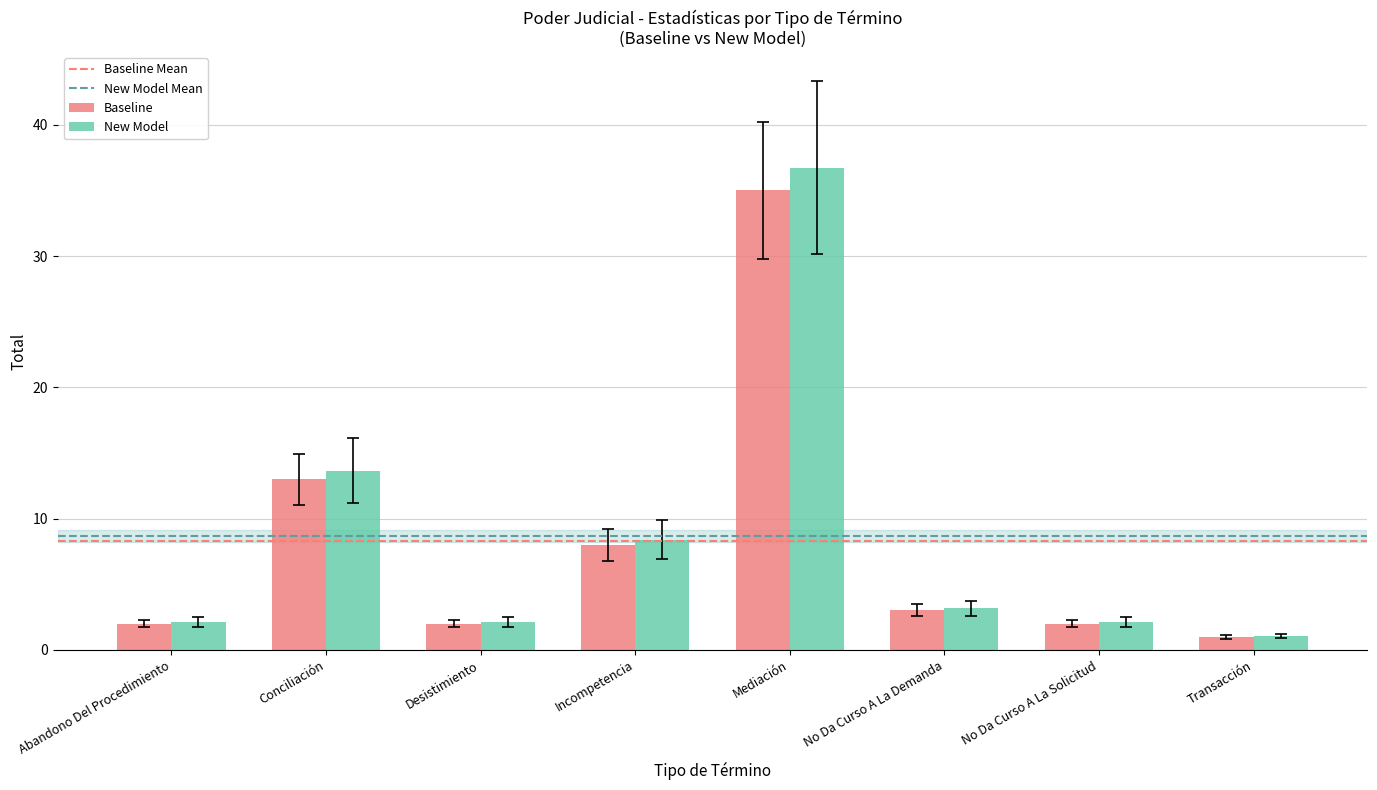

What position from the left is Transacción?

8